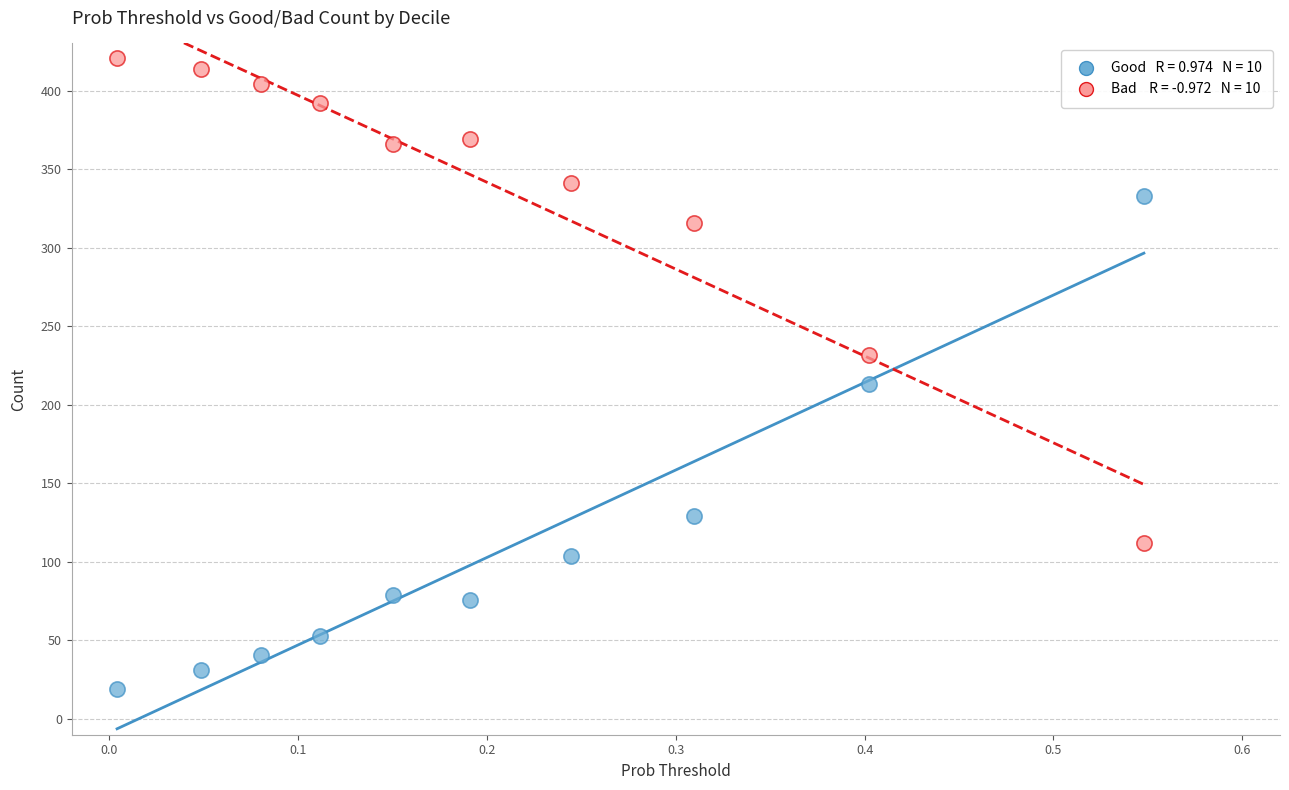

Across all series, what Y value is closest to 220?

213